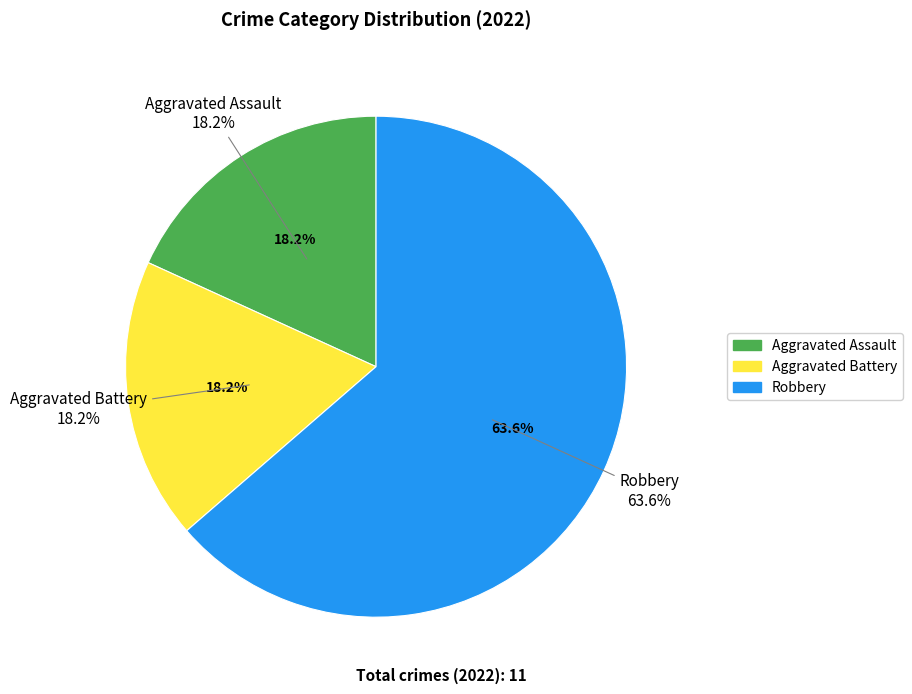

Is it true that Aggravated Battery is 18% of the pie?

True